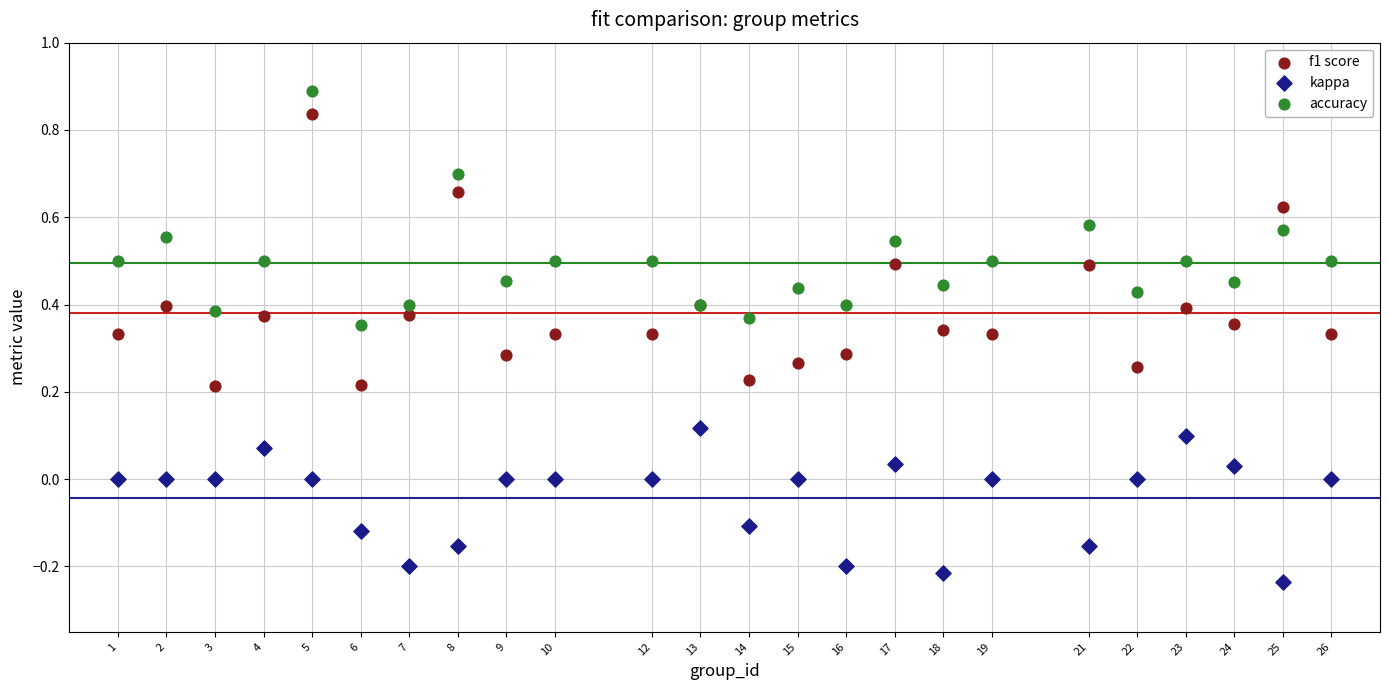

Which series reaches the minimum Y coordinate?

kappa